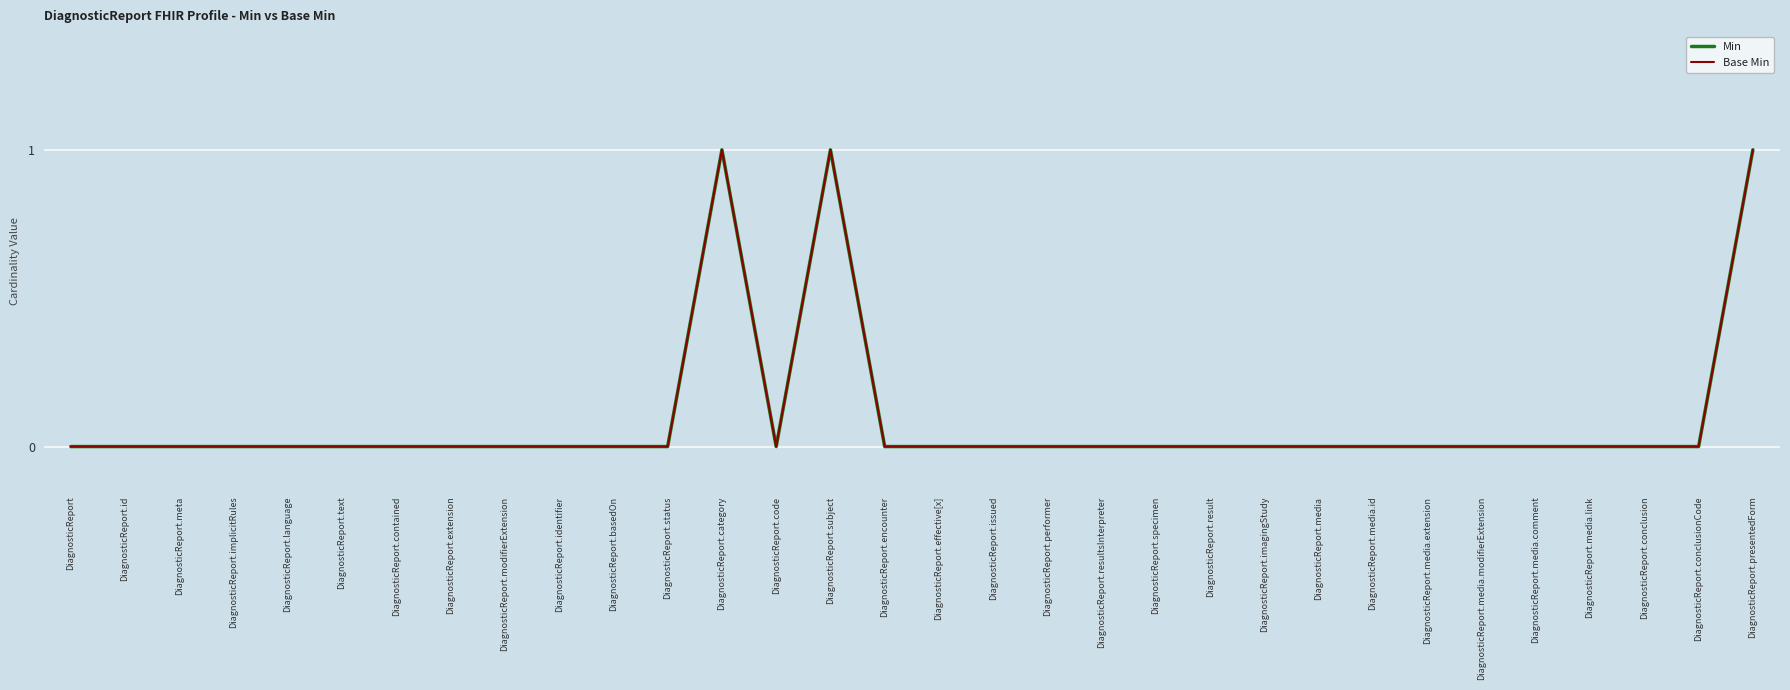

Does the chart display data point markers on the line(s)?

No